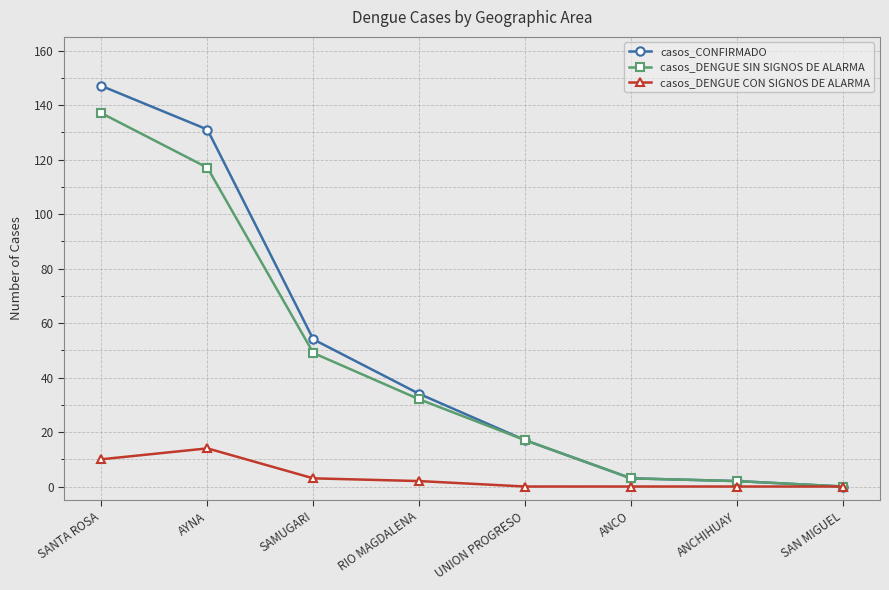

Reading left to right, transcribe all the data shown in this chart.

casos_CONFIRMADO: SANTA ROSA=147	AYNA=131	SAMUGARI=54	RIO MAGDALENA=34	UNION PROGRESO=17	ANCO=3	ANCHIHUAY=2	SAN MIGUEL=0
casos_DENGUE SIN SIGNOS DE ALARMA: SANTA ROSA=137	AYNA=117	SAMUGARI=49	RIO MAGDALENA=32	UNION PROGRESO=17	ANCO=3	ANCHIHUAY=2	SAN MIGUEL=0
casos_DENGUE CON SIGNOS DE ALARMA: SANTA ROSA=10	AYNA=14	SAMUGARI=3	RIO MAGDALENA=2	UNION PROGRESO=0	ANCO=0	ANCHIHUAY=0	SAN MIGUEL=0